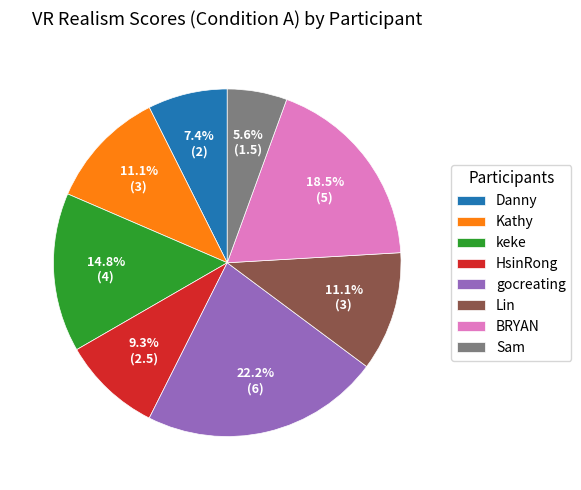

Does any single category account for the majority?

No